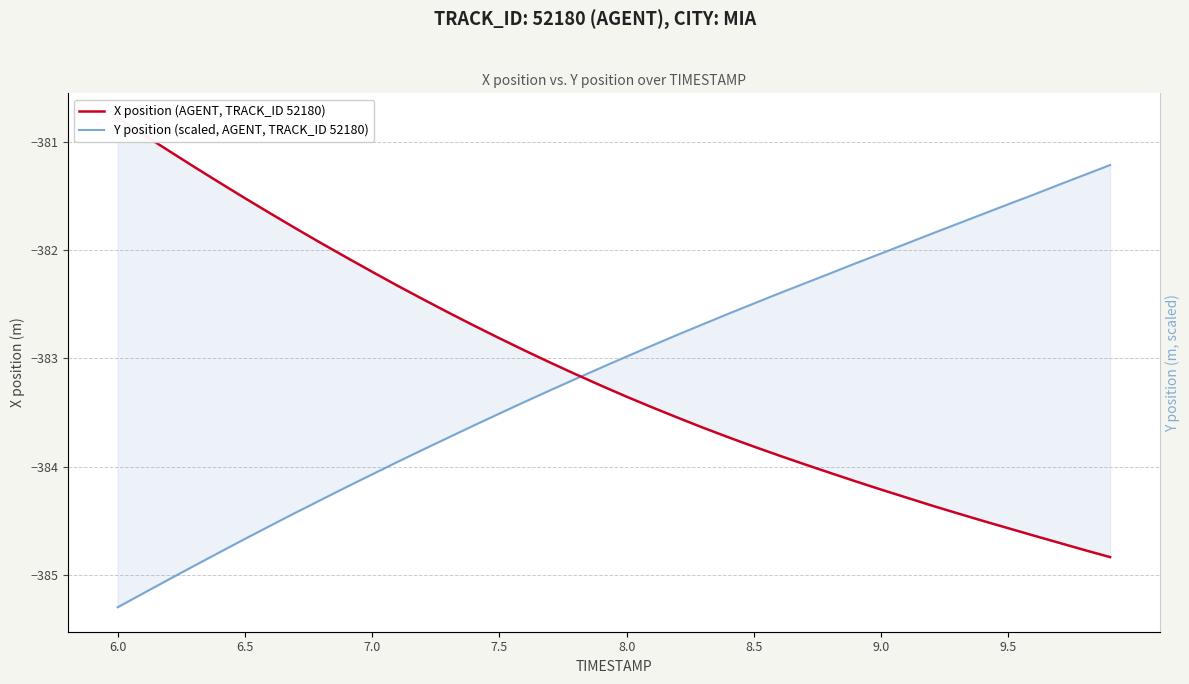

How many data points in X position (AGENT, TRACK_ID 52180) are above -383?

17